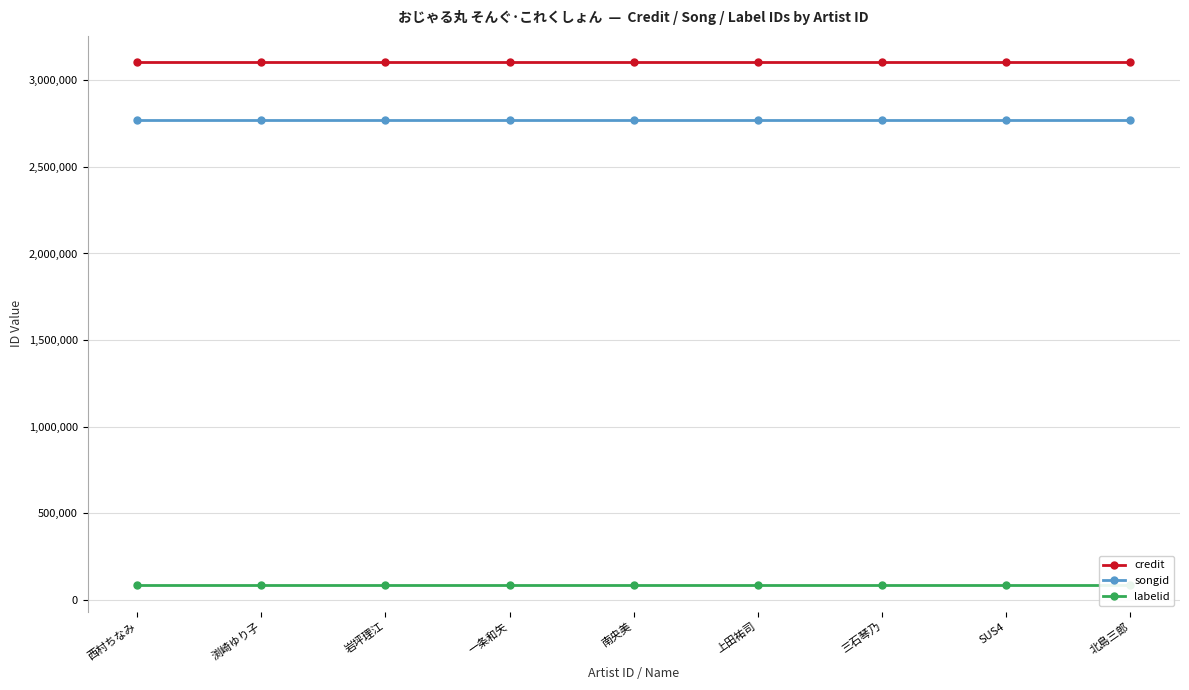

Reading right to left, what are all the values shown in this chart?

credit: 3104859	3104859	3104859	3104859	3104859	3104859	3104859	3104859	3104859
songid: 2773076	2773076	2773076	2773076	2773076	2773076	2773076	2773076	2773076
labelid: 84353	84353	84353	84353	84353	84353	84353	84353	84353